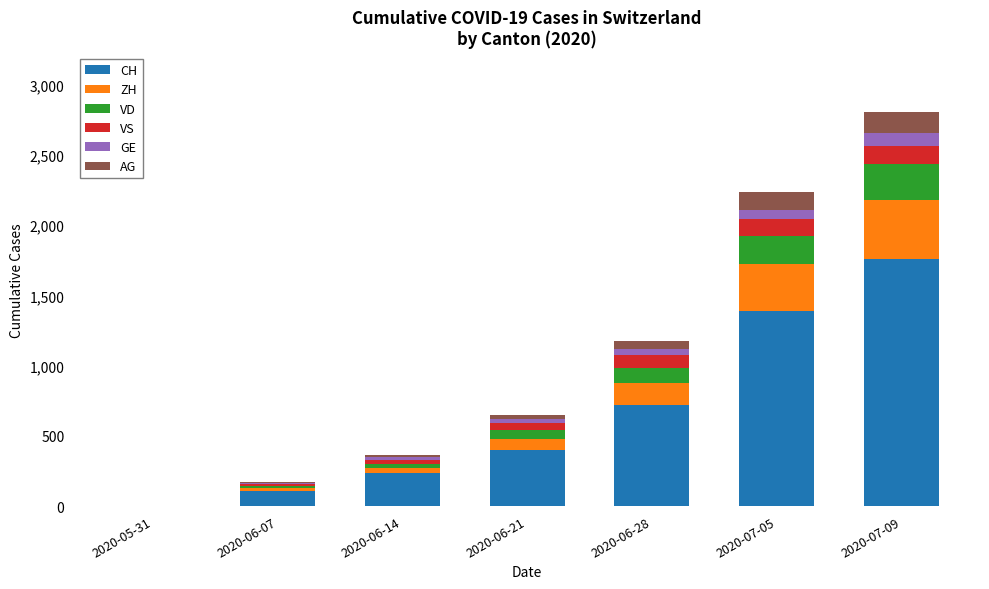

At which category is the sum across all series the highest?

2020-07-09